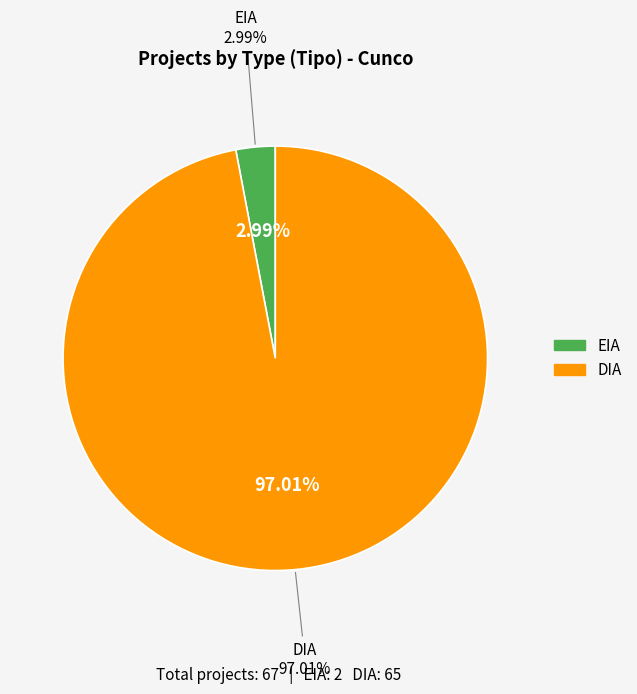

To the nearest percent, what is the difference between the largest and smallest slice percentages?

94%